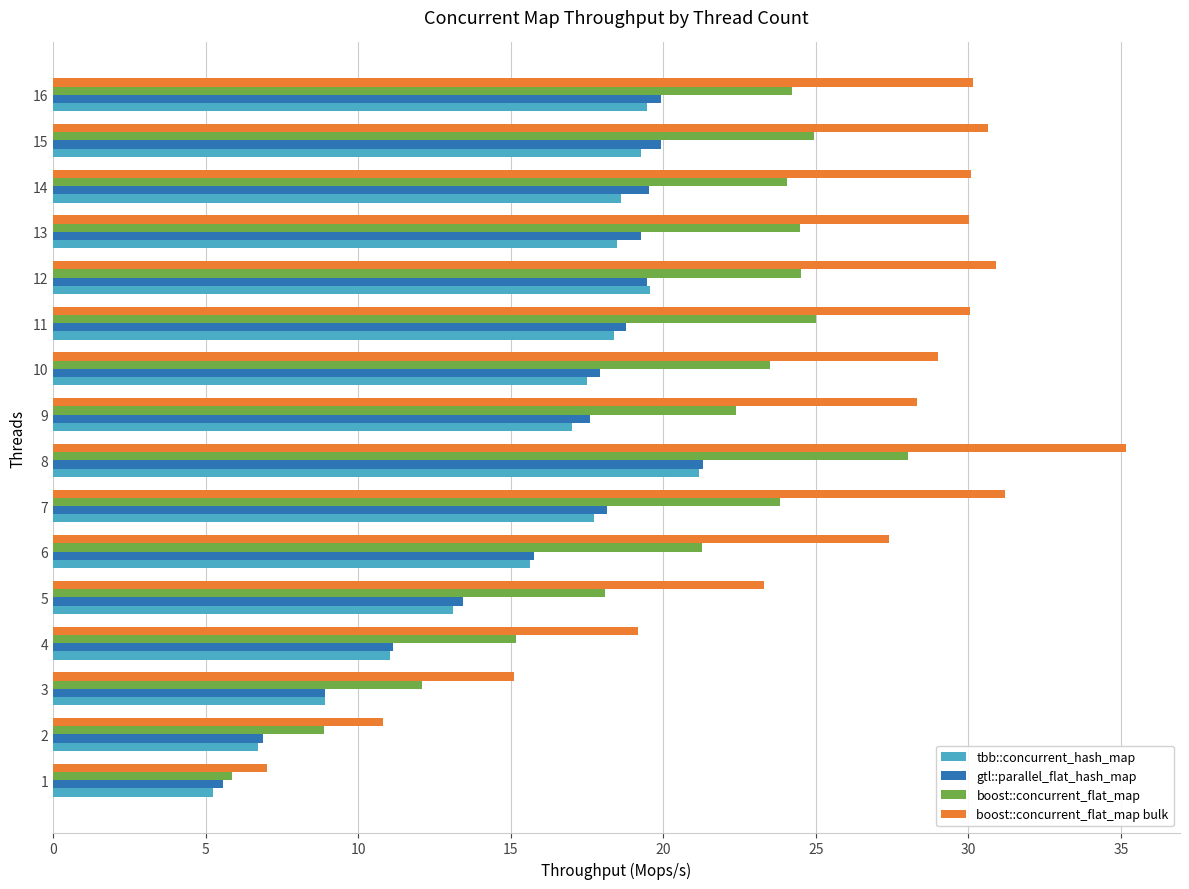

Which series has the widest spread of values?

boost::concurrent_flat_map bulk